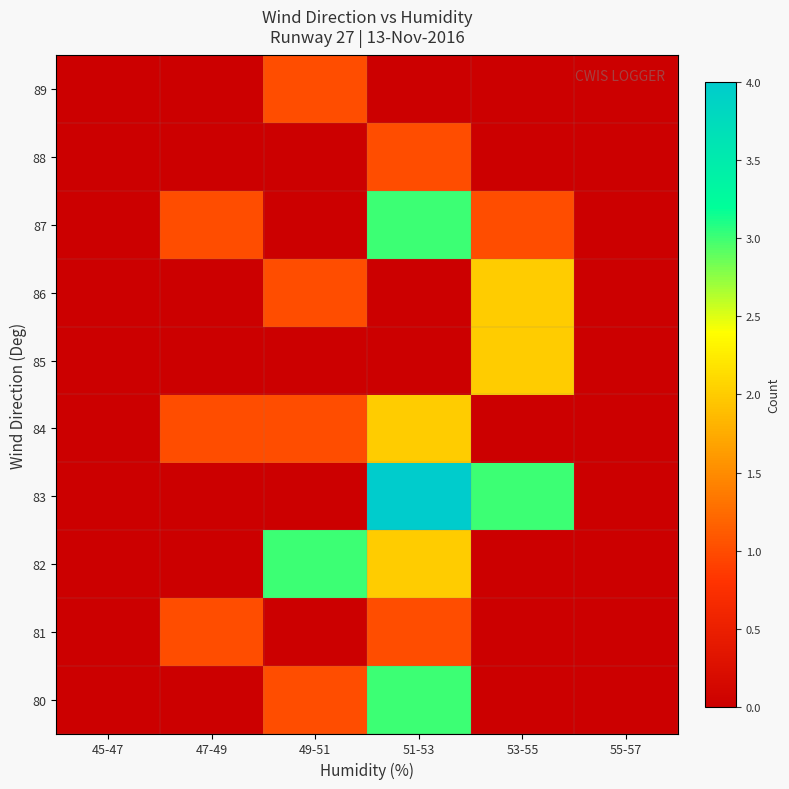

Which series changed the most between 45-47 and 49-51?

82